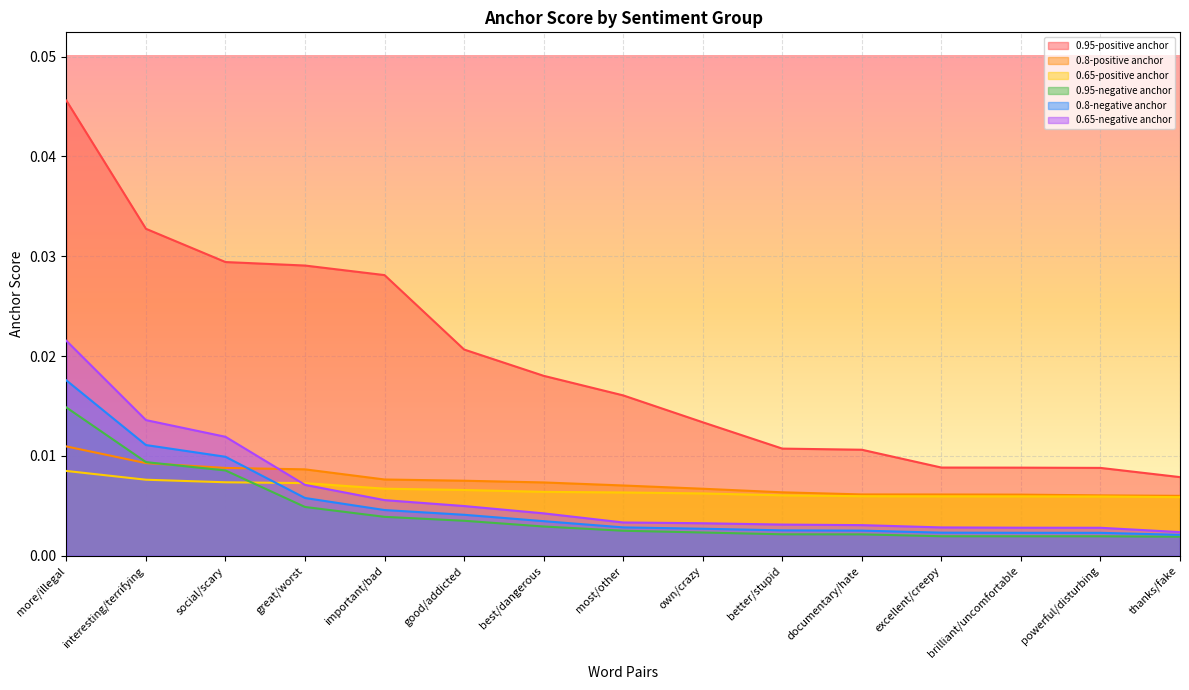

True or false: 0.95-positive anchor and 0.8-positive anchor cross at least once.

False